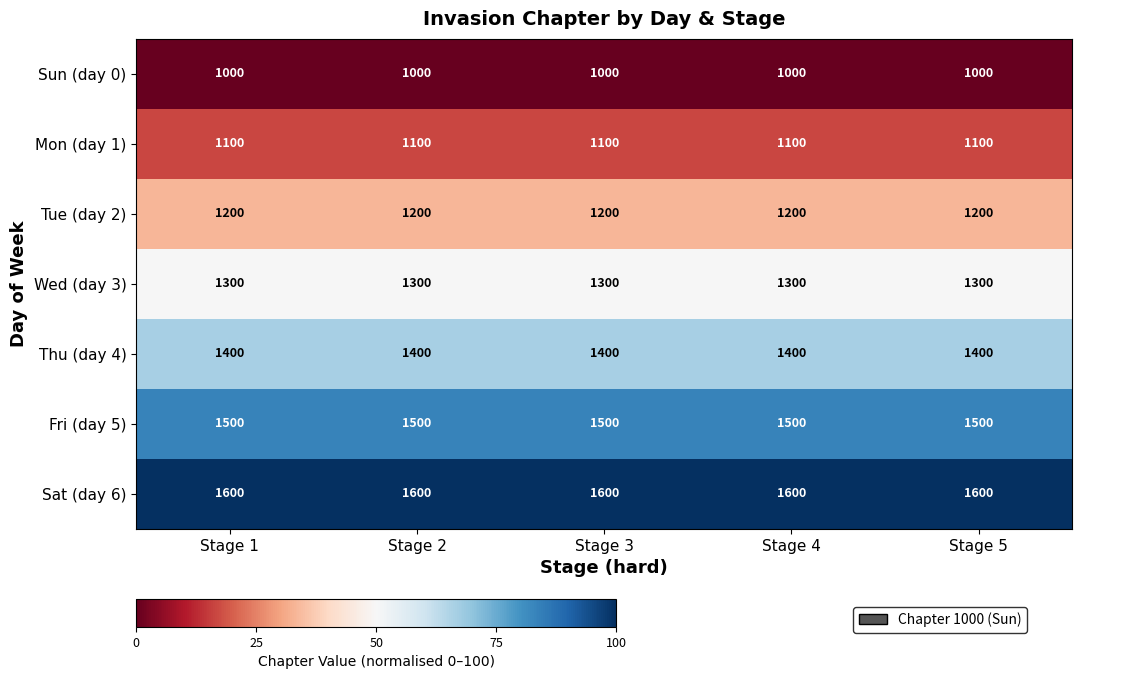

The value of Mon (day 1) at Stage 3 is 1511. True or false?

False